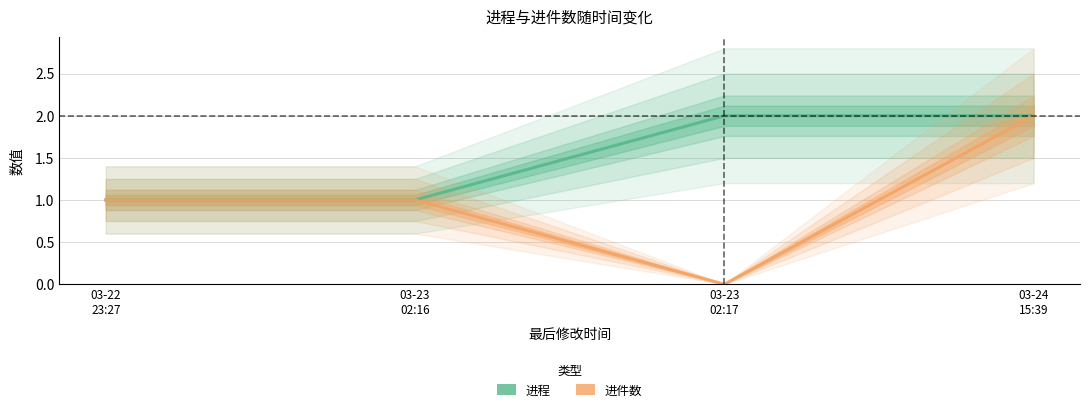

At how many categories does at least one series exceed 0?

4